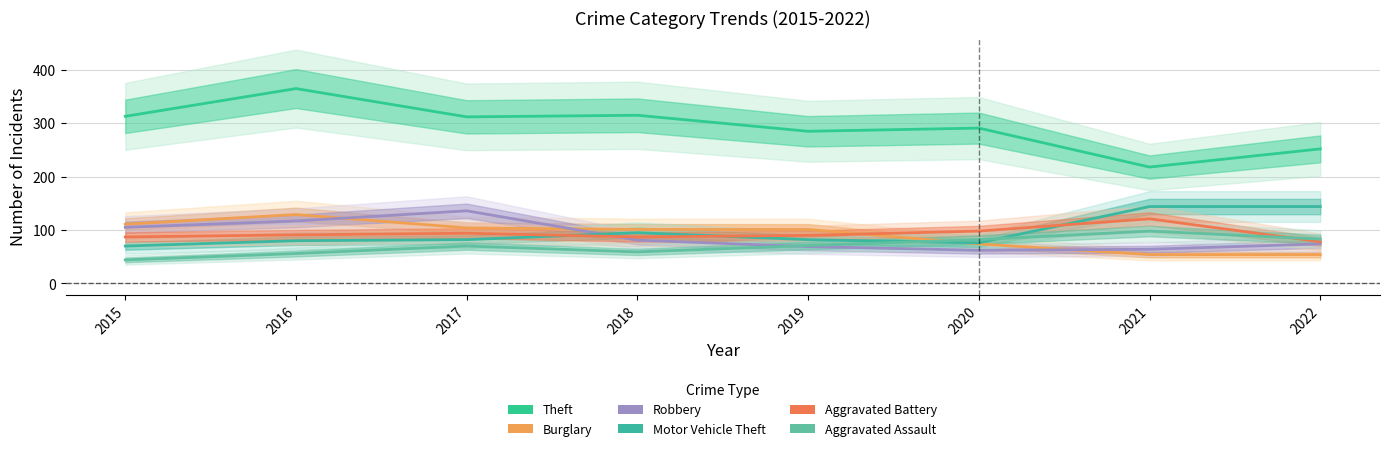

What is the sum of all Aggravated Assault values?

563